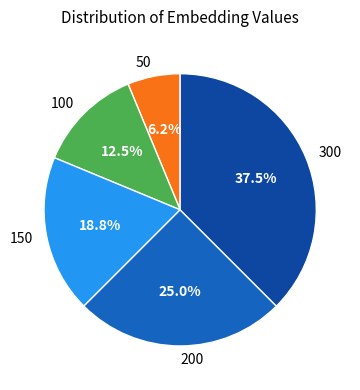

What is the largest slice in the pie chart?

300